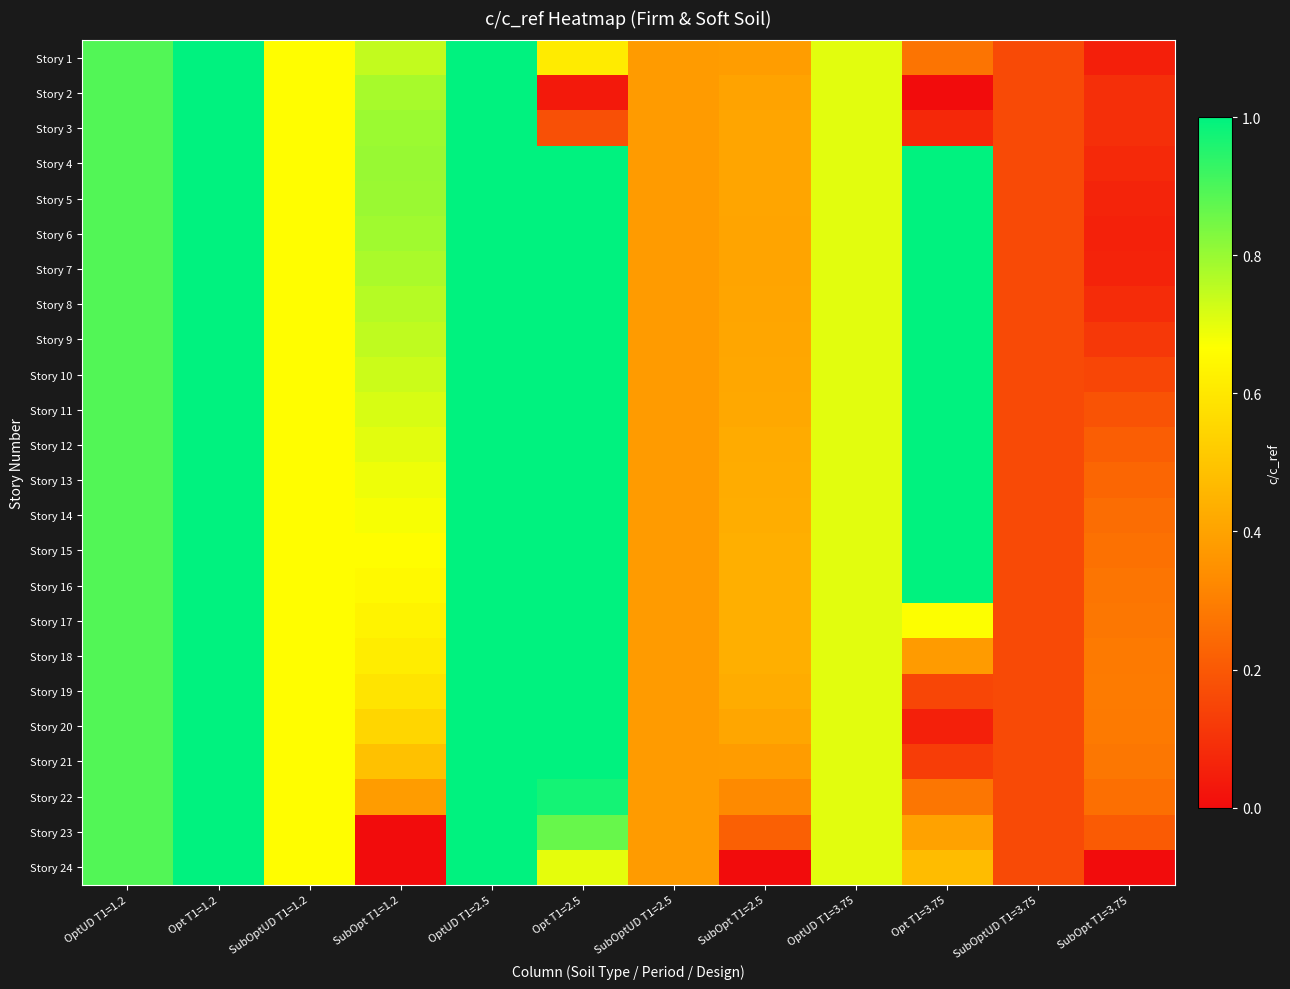

What is the spread (max minus min) of values at Opt T1=3.75?

1.0